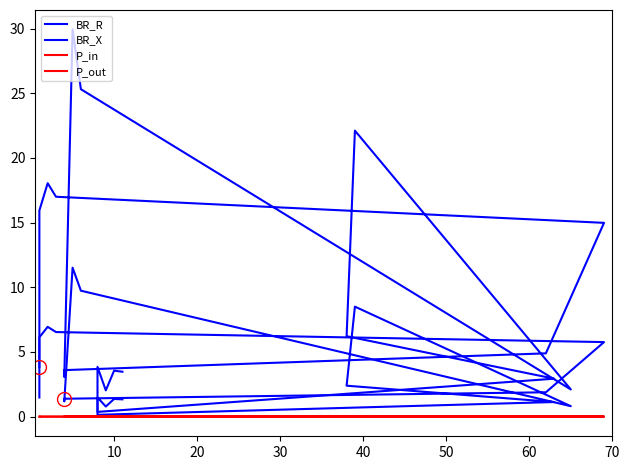

How many interior local valleys does the P_in series have?

7